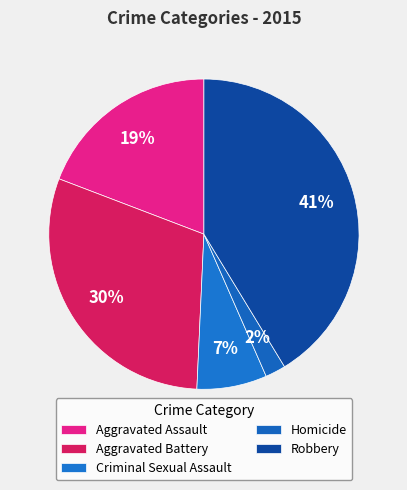

What portion of the pie excludes Robbery?

58.7%